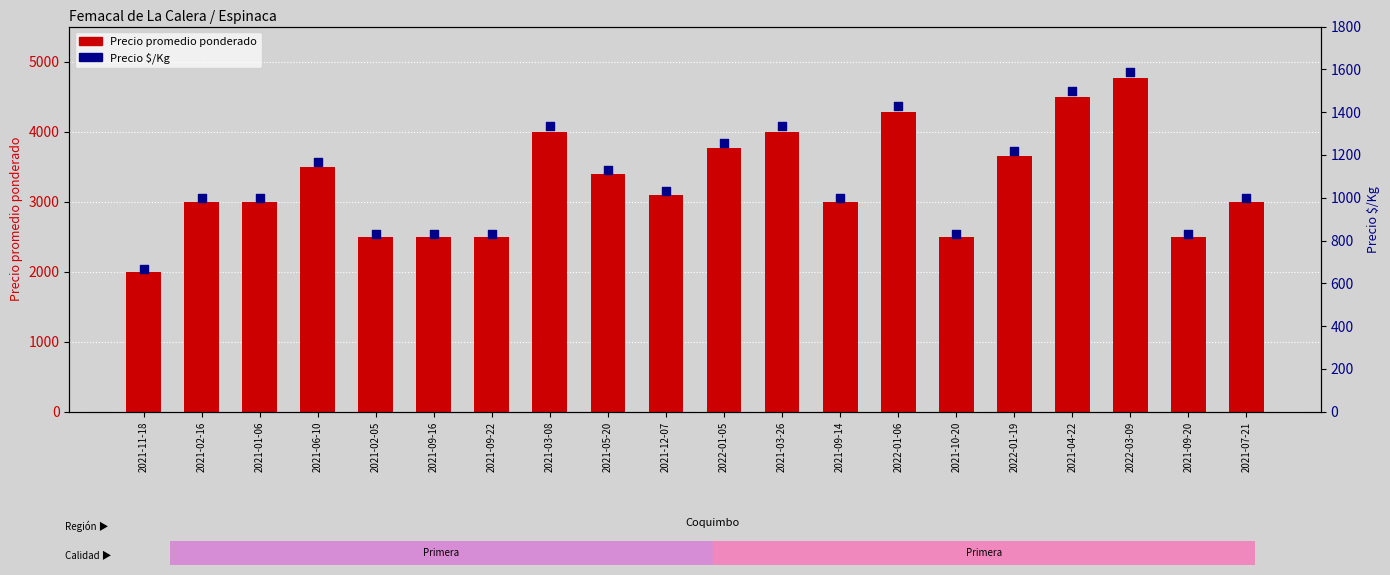

Is the value of Precio promedio ponderado at 2022-03-09 greater than the value of Precio $/Kg at 2021-10-20?

Yes